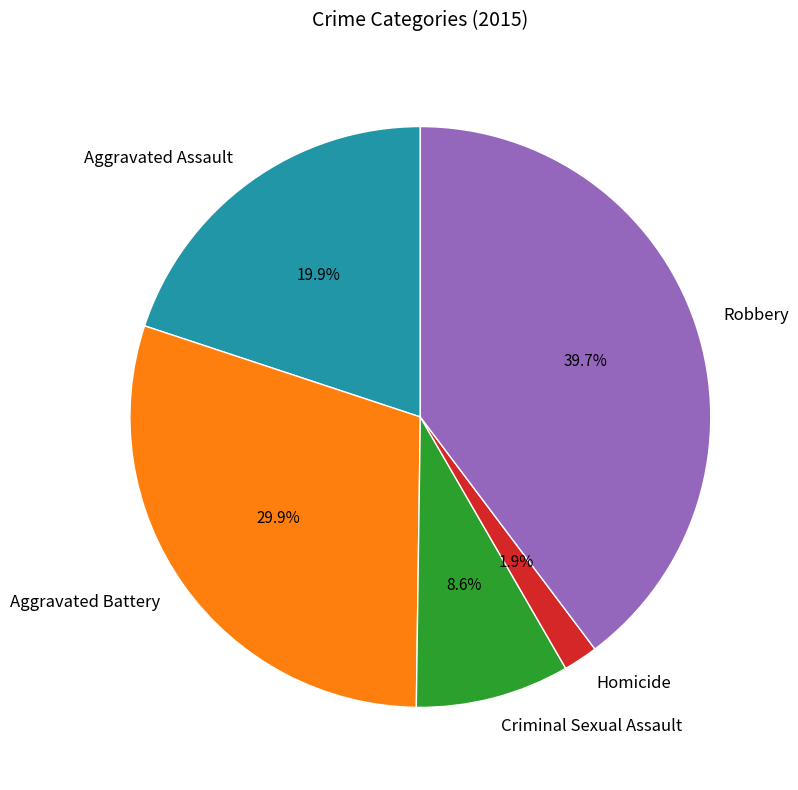

How many slices are in this pie chart?

5